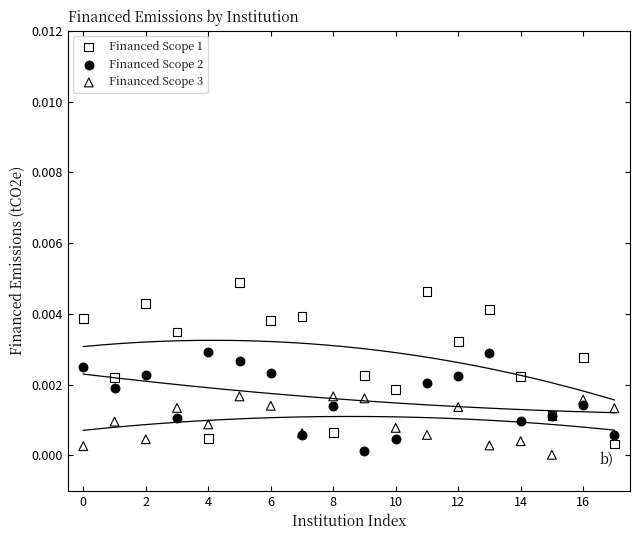

What are all the series names shown in the legend?

Financed Scope 1, Financed Scope 2, Financed Scope 3